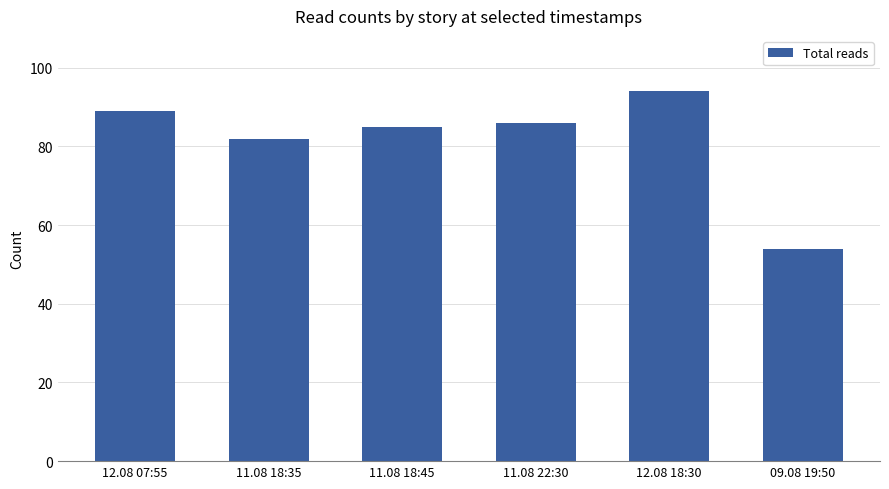

Does the chart contain any negative values?

No